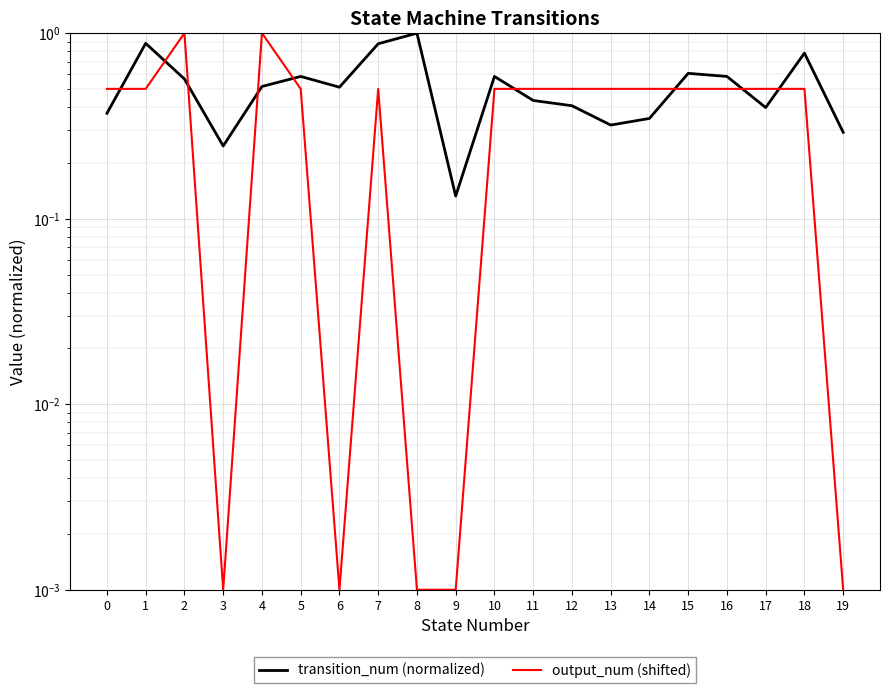

The value of transition_num (normalized) at 6 is 0.7. True or false?

False